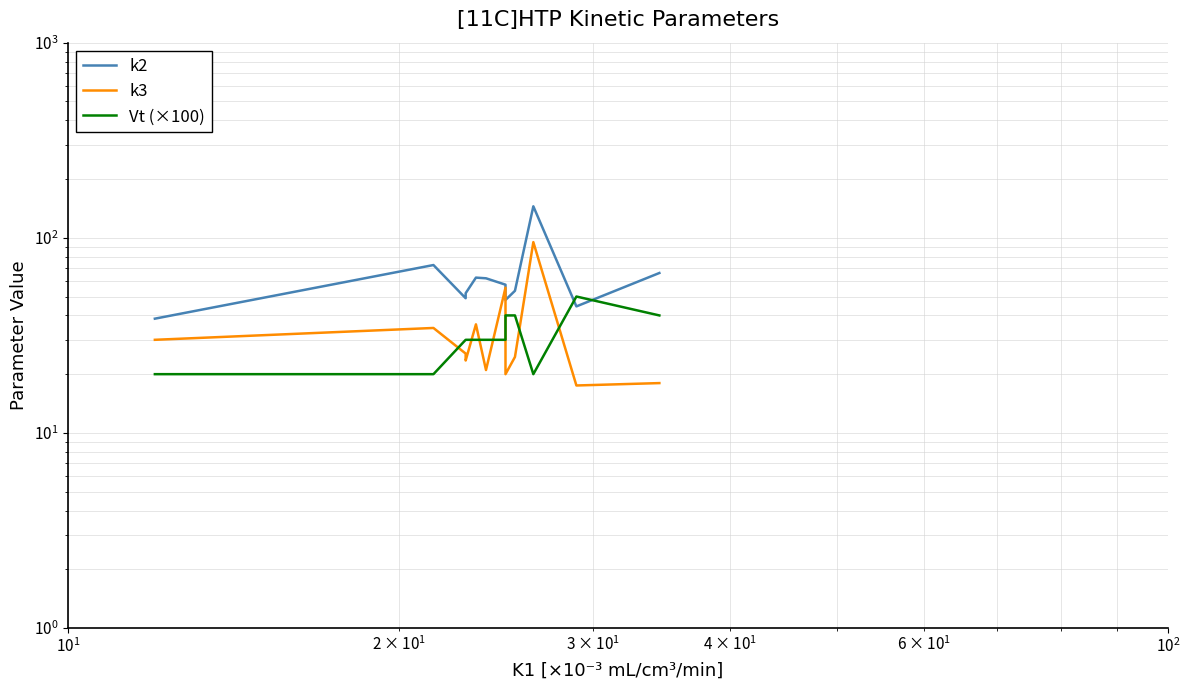

Which series has the largest range (max minus min)?

k2